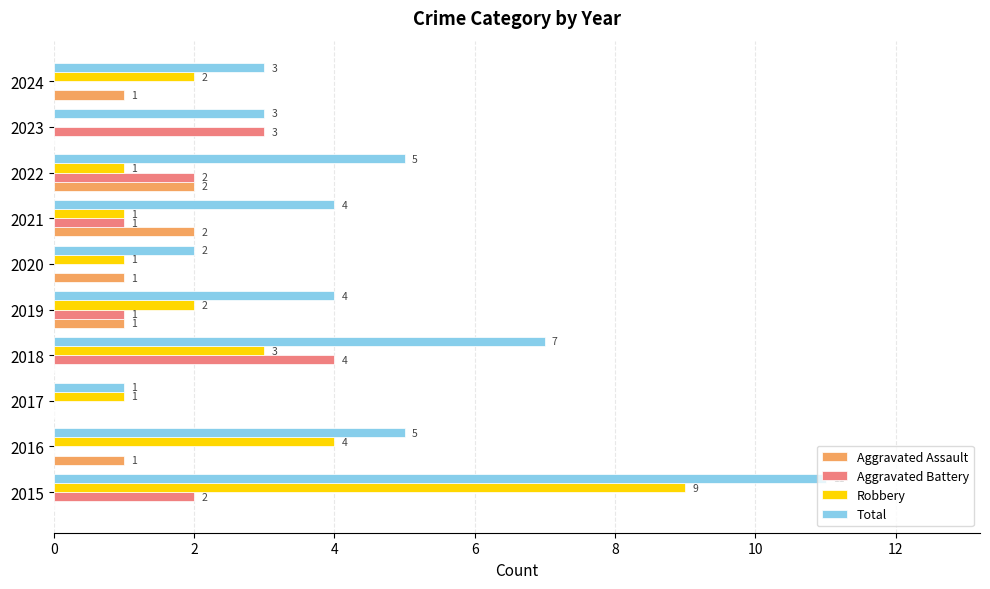

How many series are shown in this chart?

4